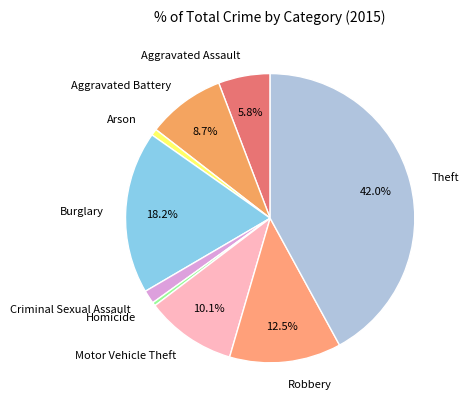

Which slice is the largest?

Theft